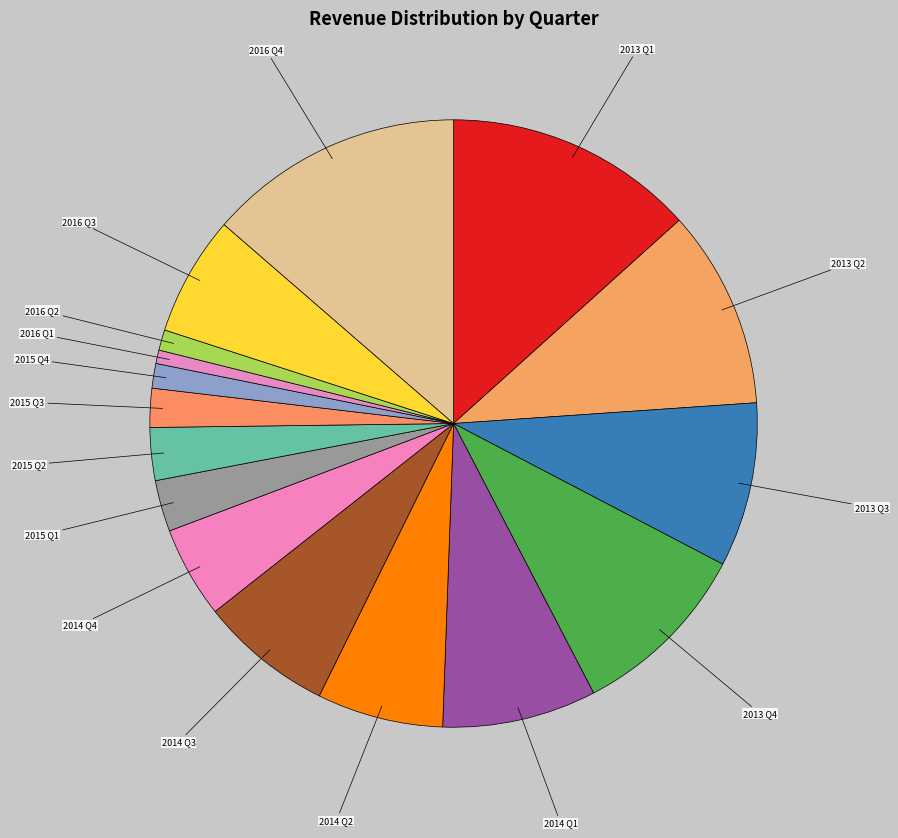

Count the number of slices in the pie.

16